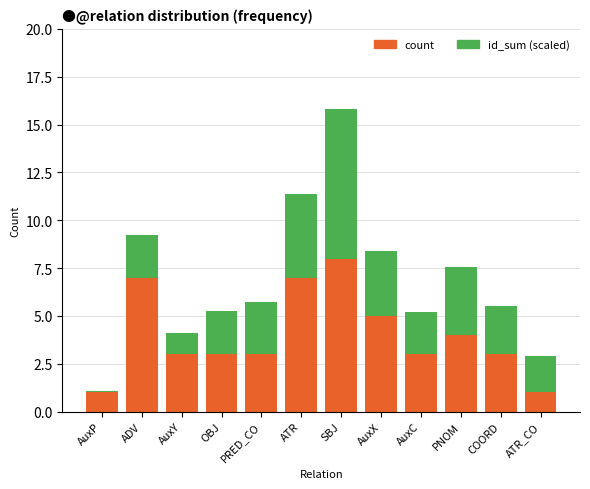

Reading right to left, what are the values for count?

ATR_CO=1.0	COORD=3.0	PNOM=4.0	AuxC=3.0	AuxX=5.0	SBJ=8.0	ATR=7.0	PRED_CO=3.0	OBJ=3.0	AuxY=3.0	ADV=7.0	AuxP=1.0